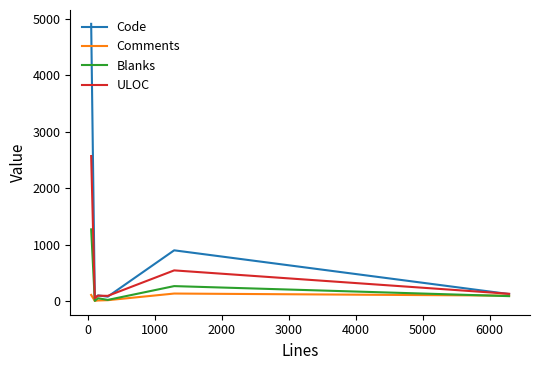

Which series has the widest spread of values?

Code